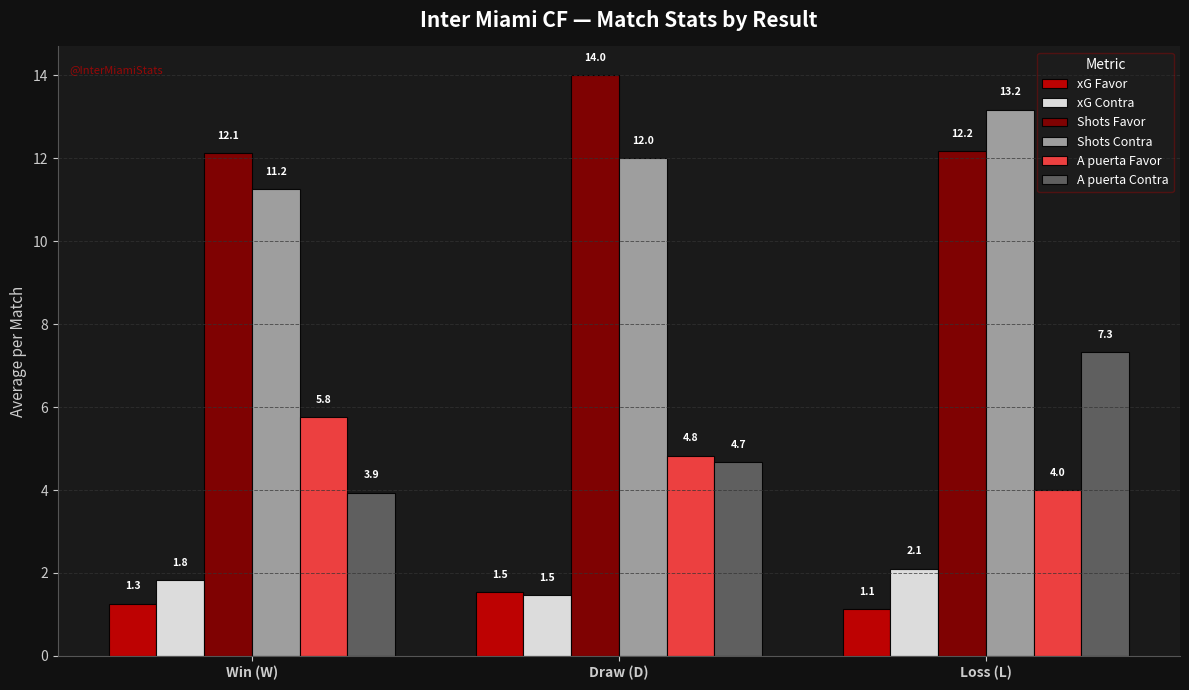

At how many categories does at least one series exceed 8?

3